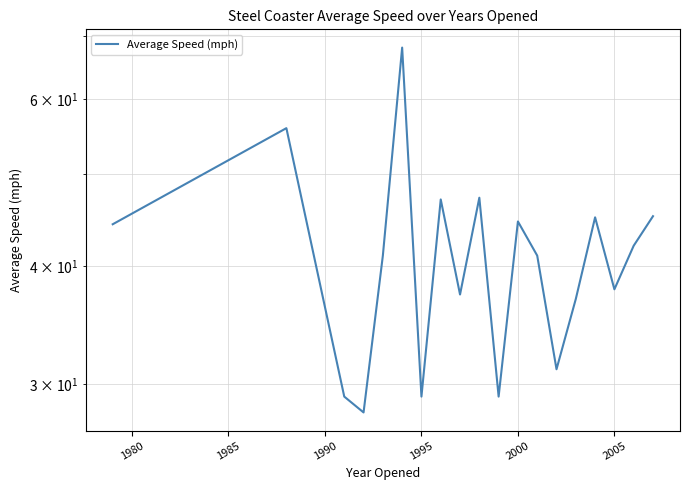

Reading left to right, extract all data points from this chart.

44.2	55.9	29.1	28.0	41.0	68.0	29.1	47.0	37.3	47.2	29.1	44.5	41.0	31.1	36.9	45.0	37.8	42.0	45.1